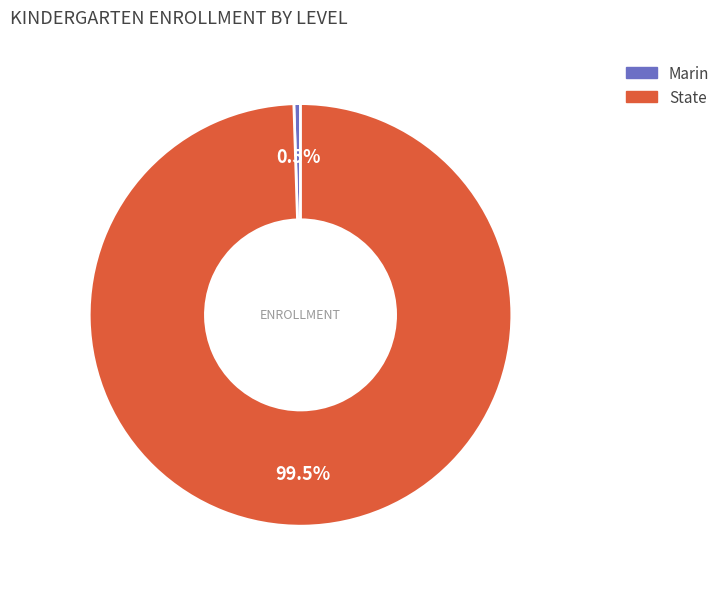

Approximately how many times larger is the value at State compared to Marin?

196.8